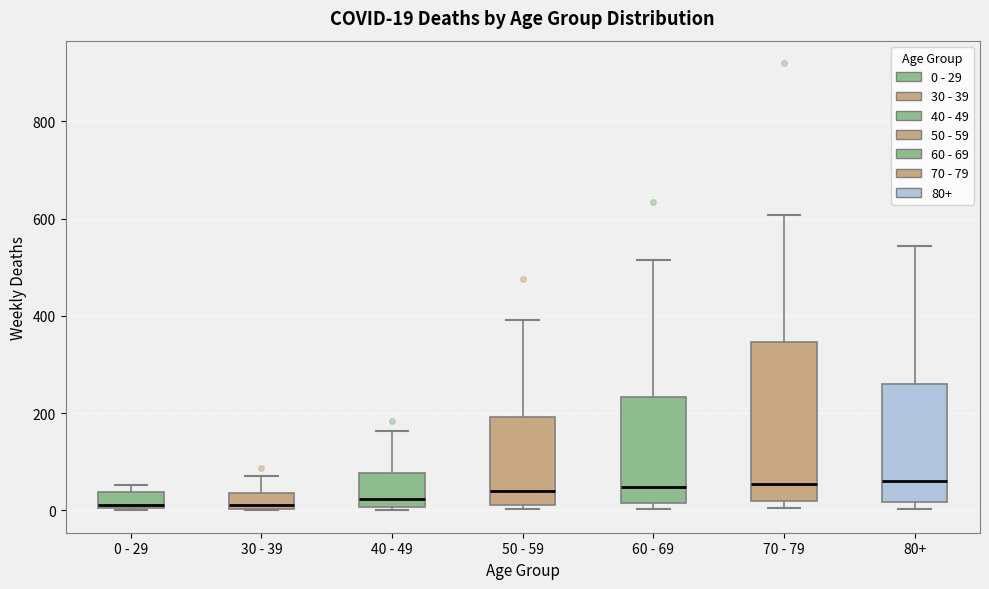

Comparing the boxes themselves (not the whiskers), which one is the tallest?

70 - 79